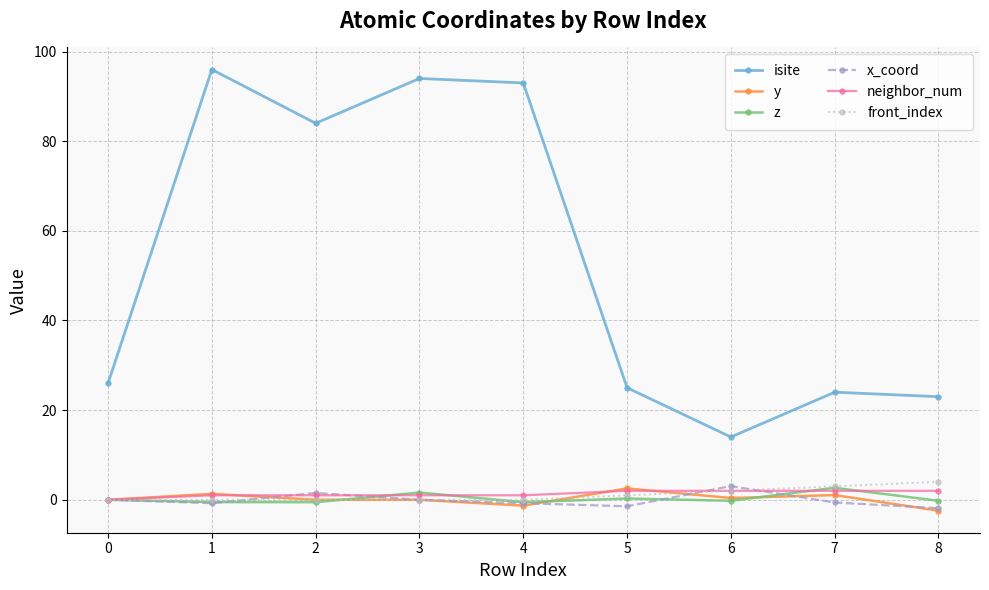

Which category has the highest value across all series?

1